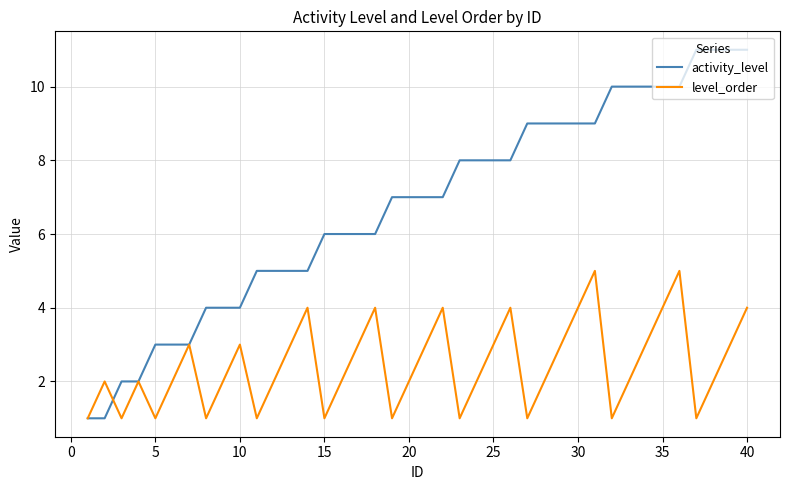

Does the chart have visible grid lines?

Yes